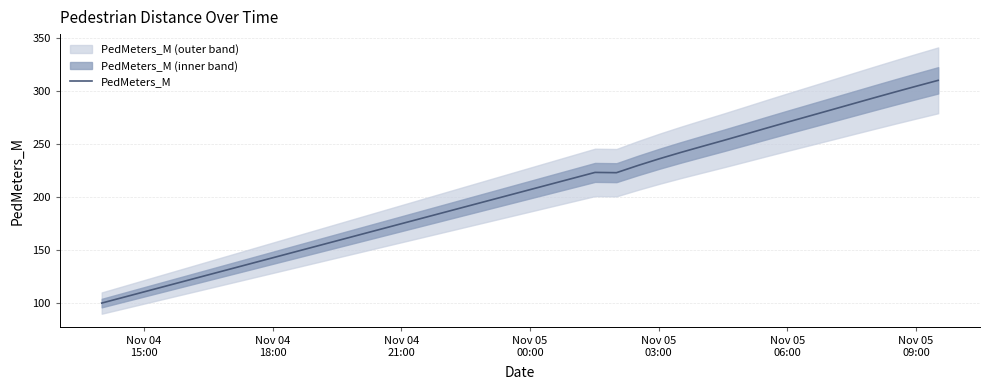

What is the lowest value of the PedMeters_M series?

100.1